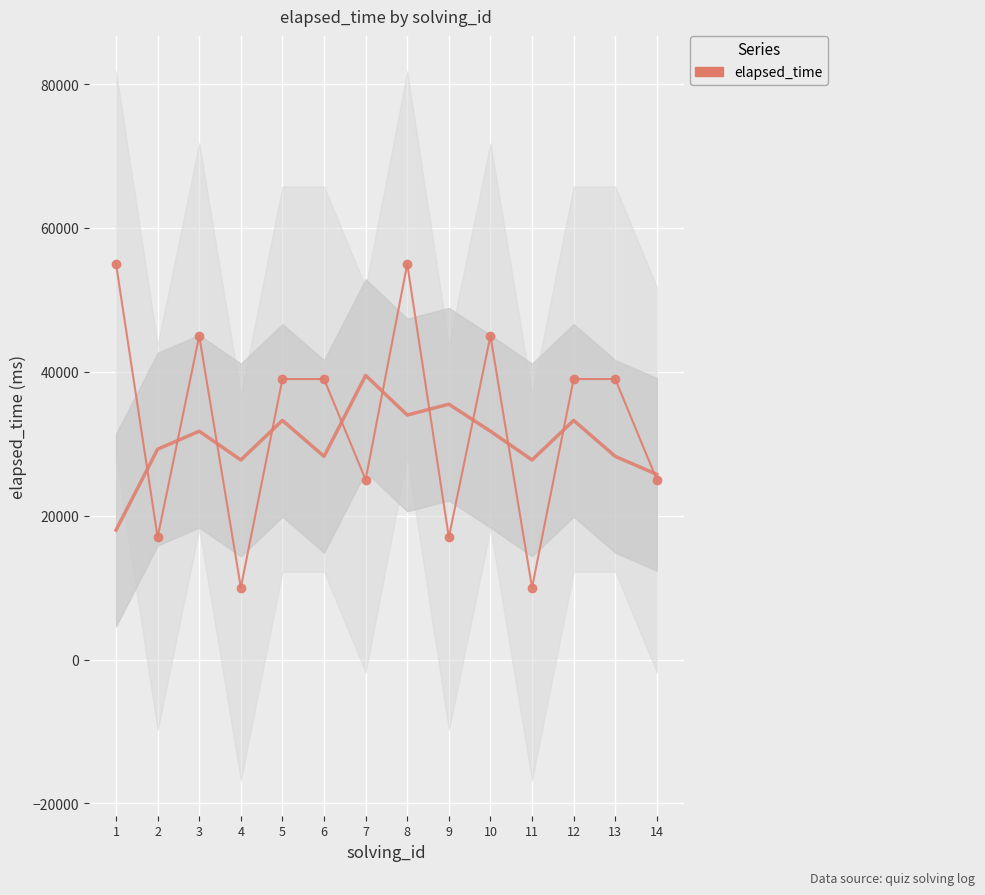

Rank the categories by value from highest to lowest.

1, 8, 3, 10, 5, 6, 12, 13, 7, 14, 2, 9, 4, 11